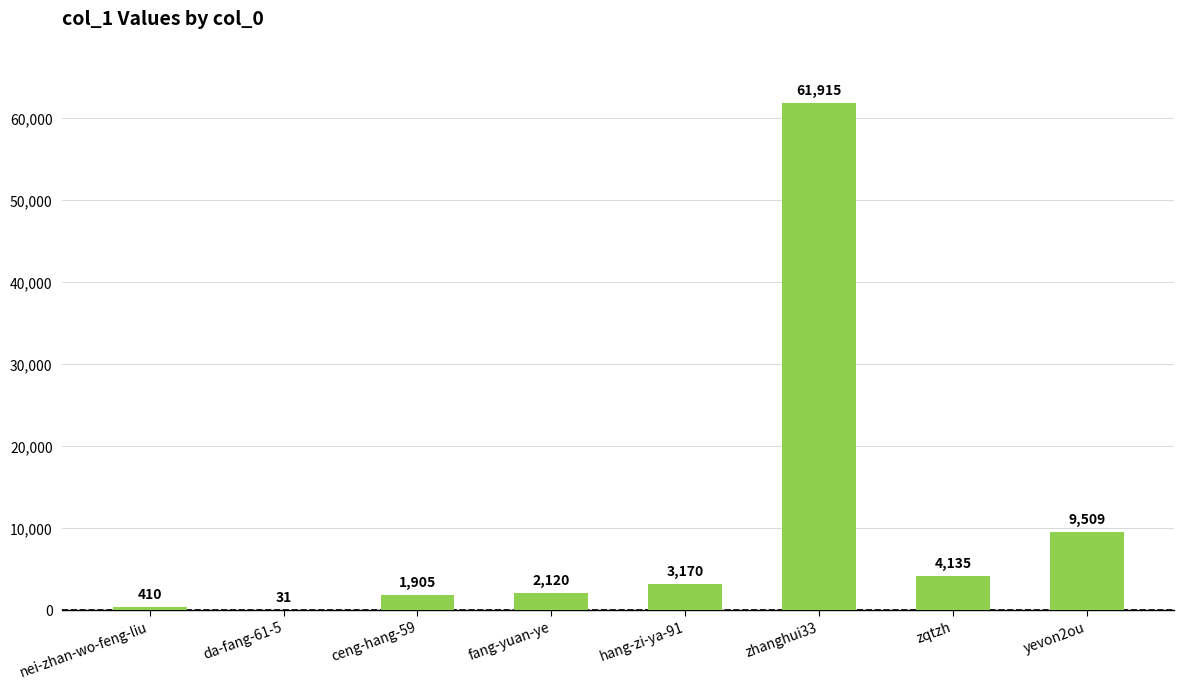

The chart shows a value of 61915 at zhanghui33. True or false?

True